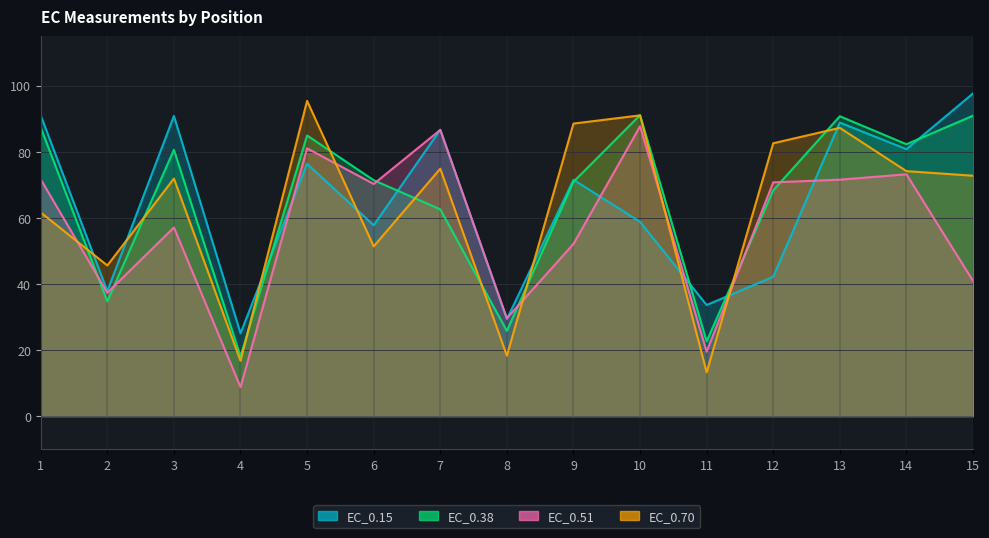

Which series has the largest range (max minus min)?

EC_0.70